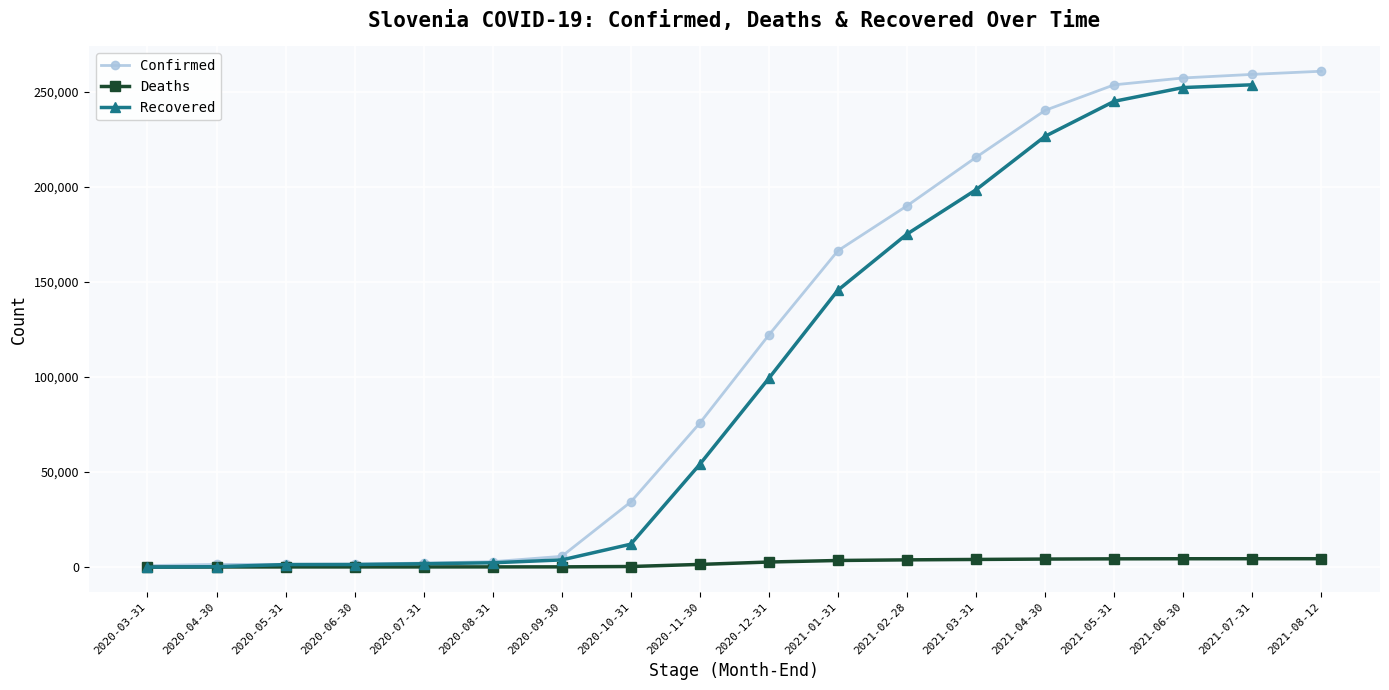

The value of Deaths at 2021-05-31 is 4375. True or false?

True